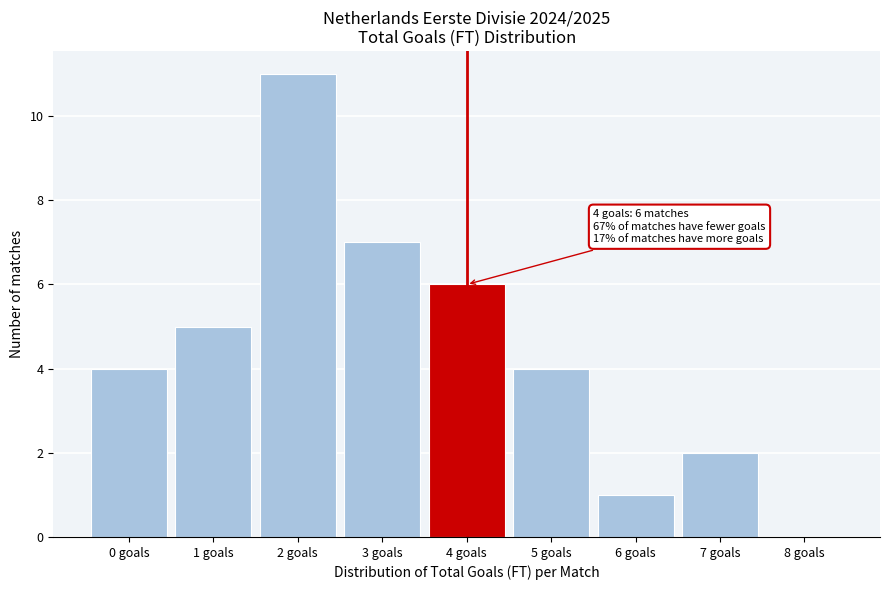

Over which range of the x-axis is the bar tallest?

1.5 to 2.5